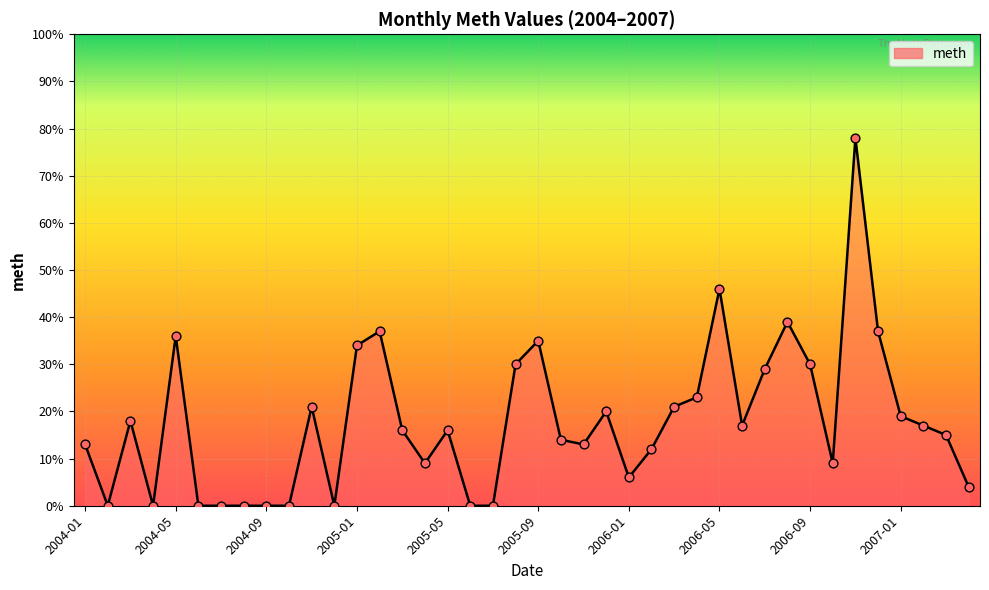

What is the maximum value shown in the chart?

78